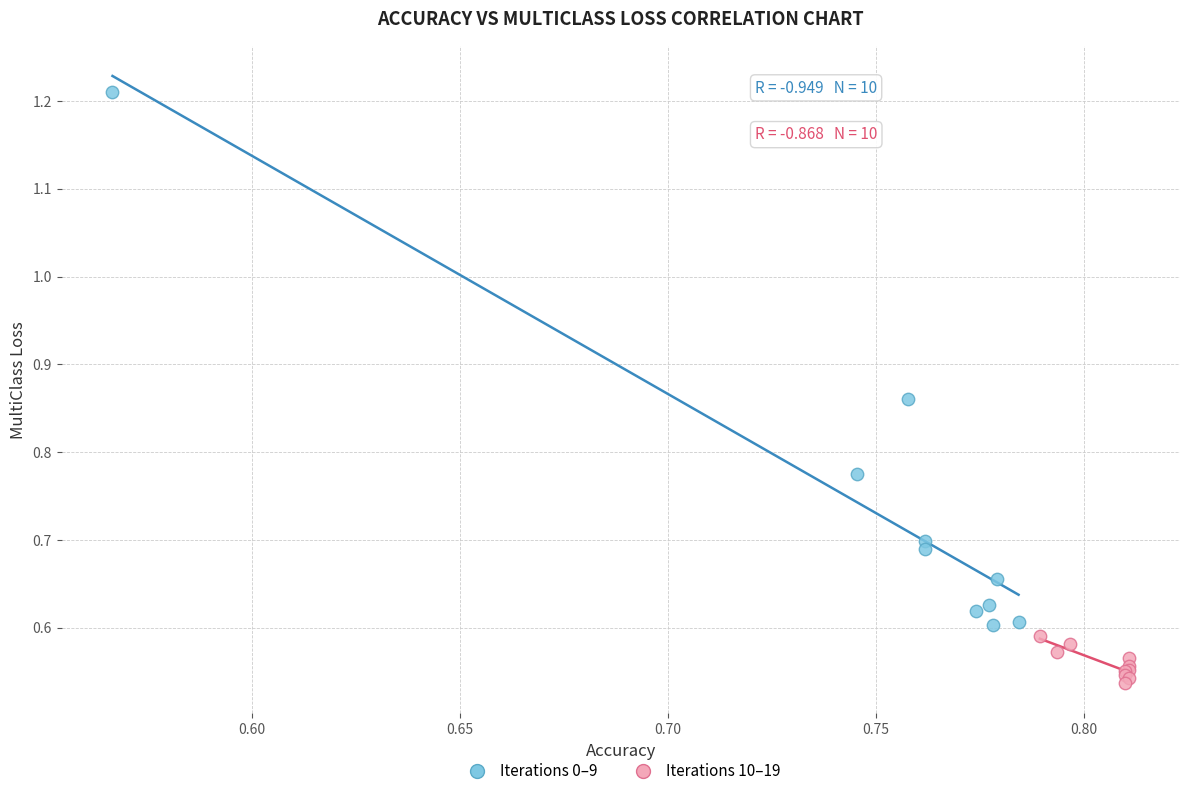

Which series has the largest Y range (max minus min)?

Iterations 0–9